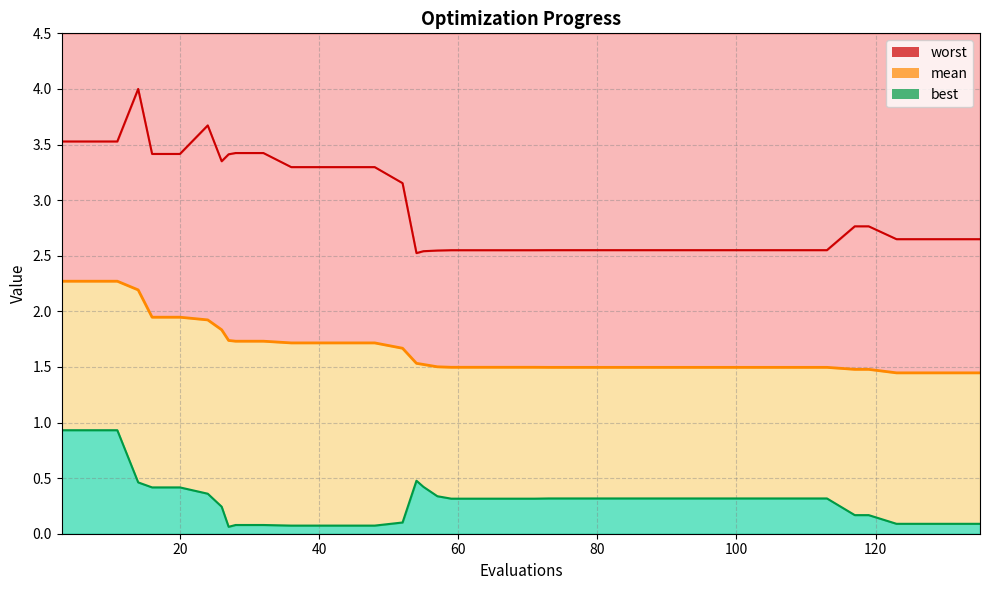

Reading right to left, transcribe all the data shown in this chart.

mean: 135=1.4	131=1.4	127=1.4	123=1.4	119=1.5	117=1.5	113=1.5	109=1.5	105=1.5	101=1.5	97=1.5	93=1.5	89=1.5	85=1.5	81=1.5	77=1.5	73=1.5	71=1.5	67=1.5	63=1.5	59=1.5	57=1.5	55=1.5	54=1.5	52=1.7	48=1.7	44=1.7	40=1.7	36=1.7	32=1.7	28=1.7	27=1.7	26=1.8	24=1.9	20=1.9	16=1.9	14=2.2	11=2.3	7=2.3	3=2.3
best: 135=0.1	131=0.1	127=0.1	123=0.1	119=0.2	117=0.2	113=0.3	109=0.3	105=0.3	101=0.3	97=0.3	93=0.3	89=0.3	85=0.3	81=0.3	77=0.3	73=0.3	71=0.3	67=0.3	63=0.3	59=0.3	57=0.3	55=0.4	54=0.5	52=0.1	48=0.1	44=0.1	40=0.1	36=0.1	32=0.1	28=0.1	27=0.1	26=0.2	24=0.4	20=0.4	16=0.4	14=0.5	11=0.9	7=0.9	3=0.9
worst: 135=2.6	131=2.6	127=2.6	123=2.6	119=2.8	117=2.8	113=2.6	109=2.6	105=2.6	101=2.6	97=2.6	93=2.6	89=2.6	85=2.6	81=2.6	77=2.6	73=2.6	71=2.5	67=2.5	63=2.5	59=2.5	57=2.5	55=2.5	54=2.5	52=3.2	48=3.3	44=3.3	40=3.3	36=3.3	32=3.4	28=3.4	27=3.4	26=3.3	24=3.7	20=3.4	16=3.4	14=4.0	11=3.5	7=3.5	3=3.5